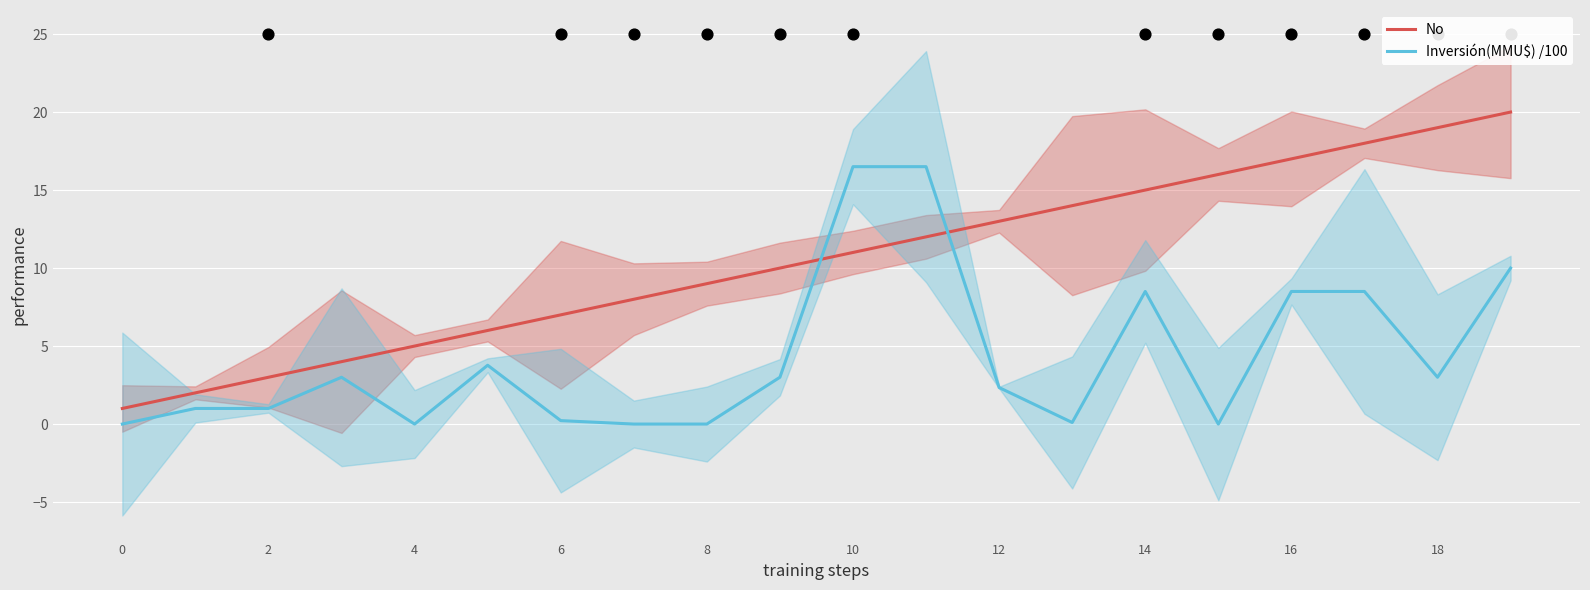

At how many categories does at least one series exceed 7?

13